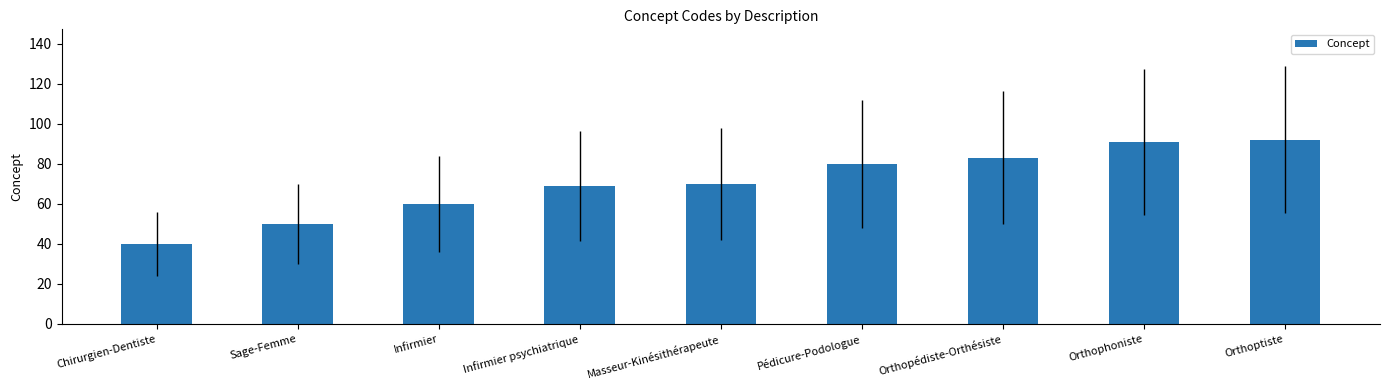

Reading left to right, what are all the values shown in this chart?

40	50	60	69	70	80	83	91	92